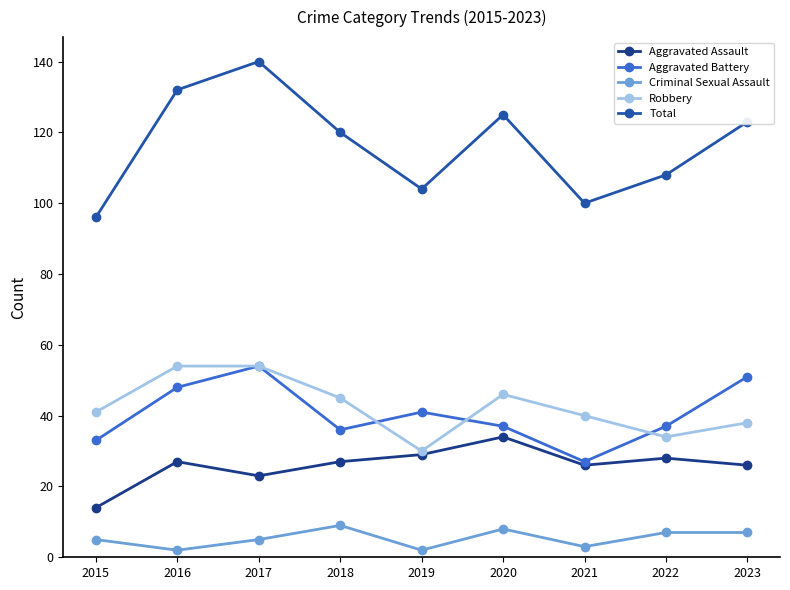

At which category does Aggravated Assault reach its first local peak?

2016